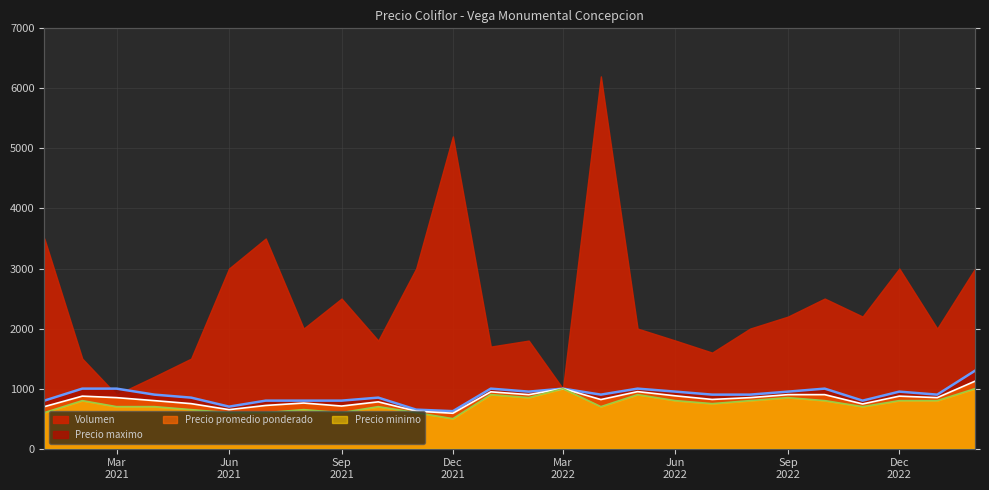

What is the minimum value shown in the chart?

500